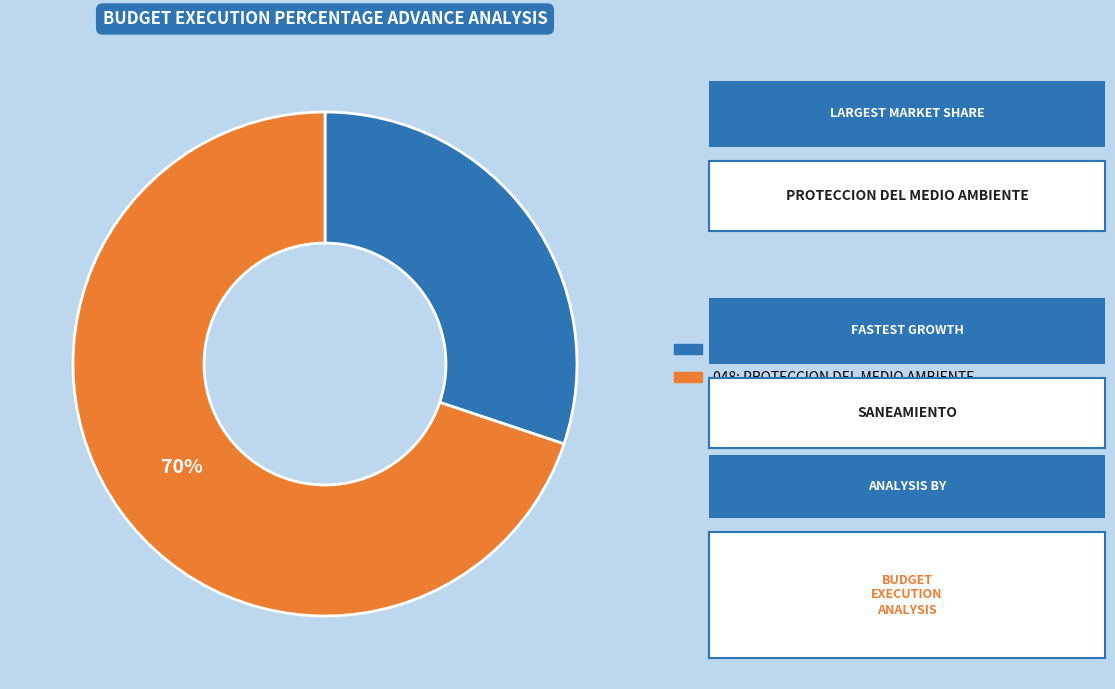

True or false: 048: PROTECCION DEL MEDIO AMBIENTE accounts for 62% of the total.

False